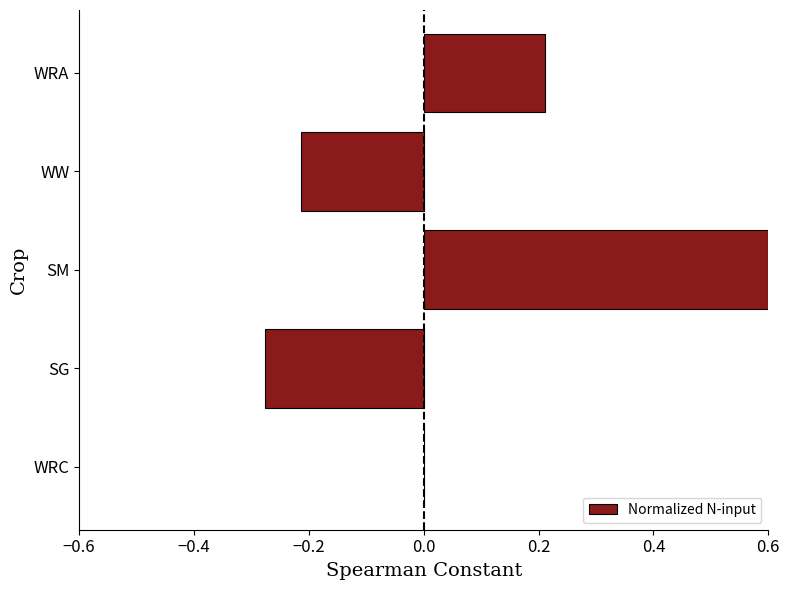

What is the sum of all values?

0.3